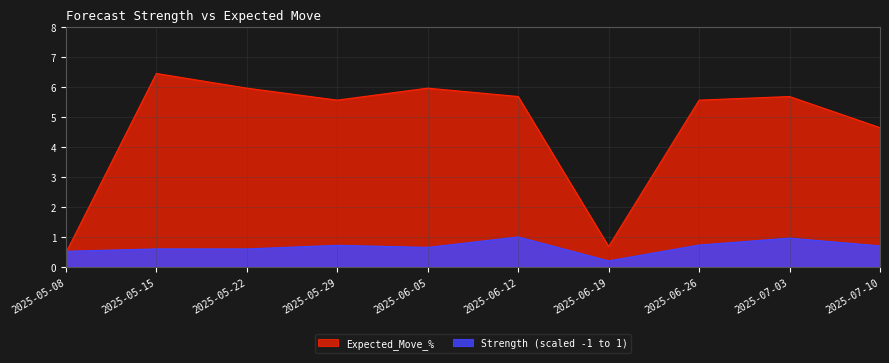

True or false: Expected_Move_% has a value of 6.5 at 2025-05-15.

True